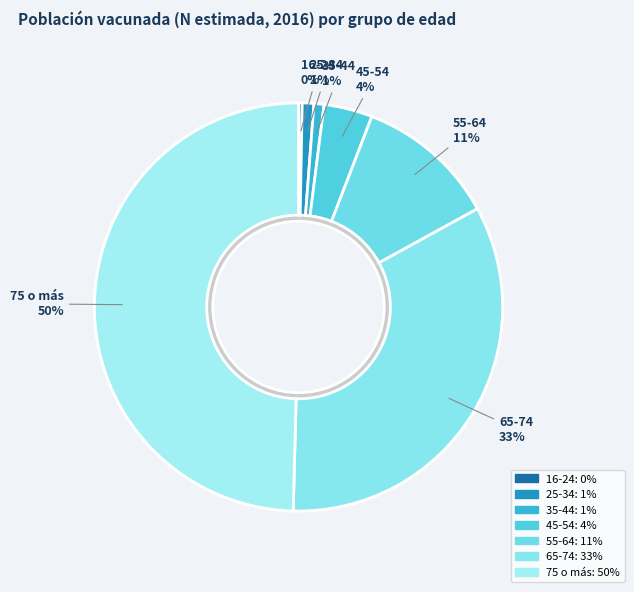

Which slice is the smallest?

16-24